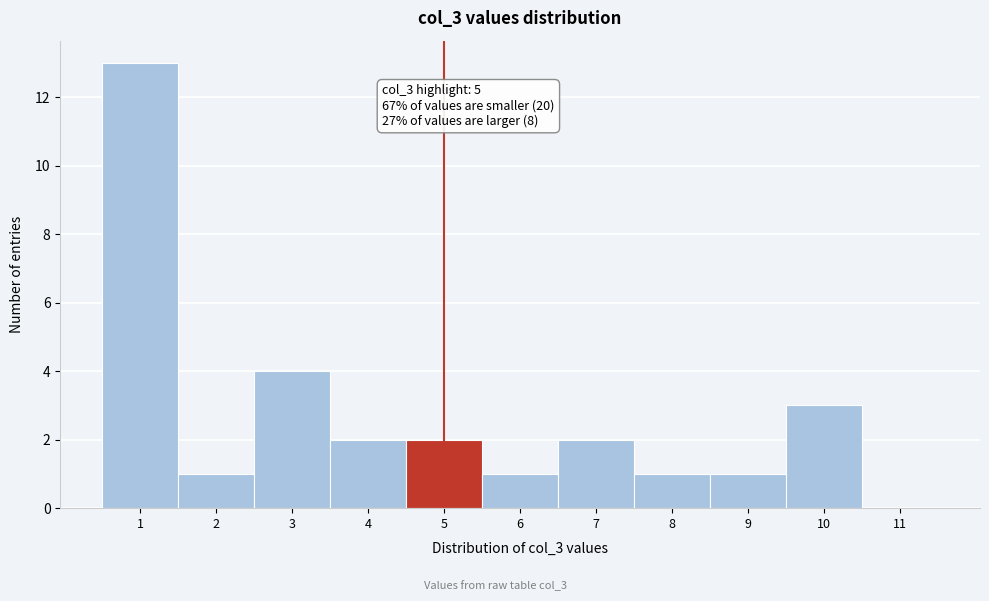

Over which range of the x-axis is the bar tallest?

0.5 to 1.5